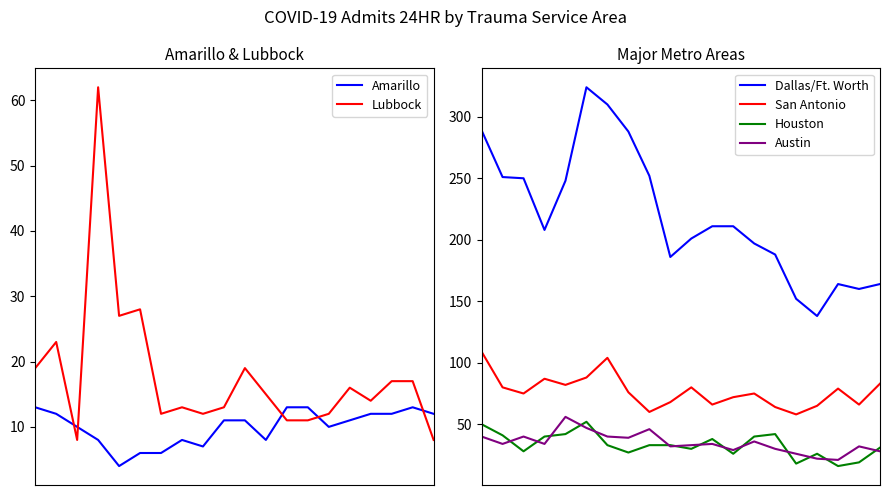

How many distinct data groups are displayed?

6